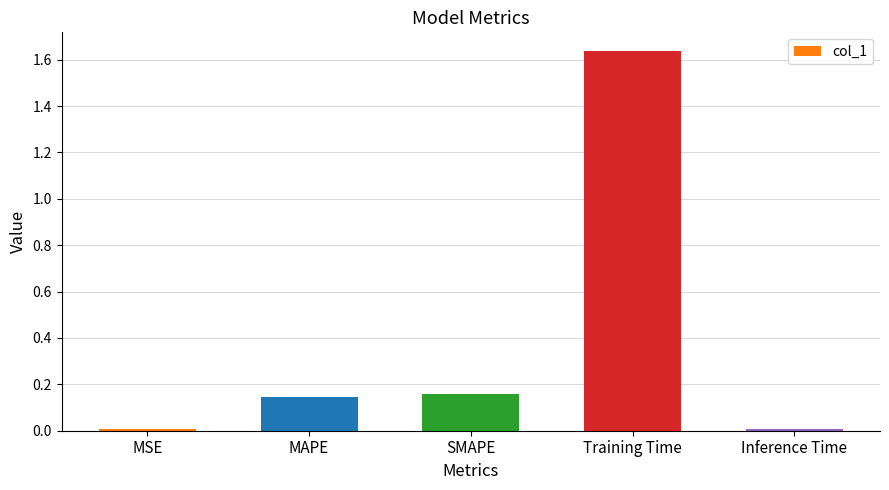

Which label corresponds to the largest value in the chart?

Training Time